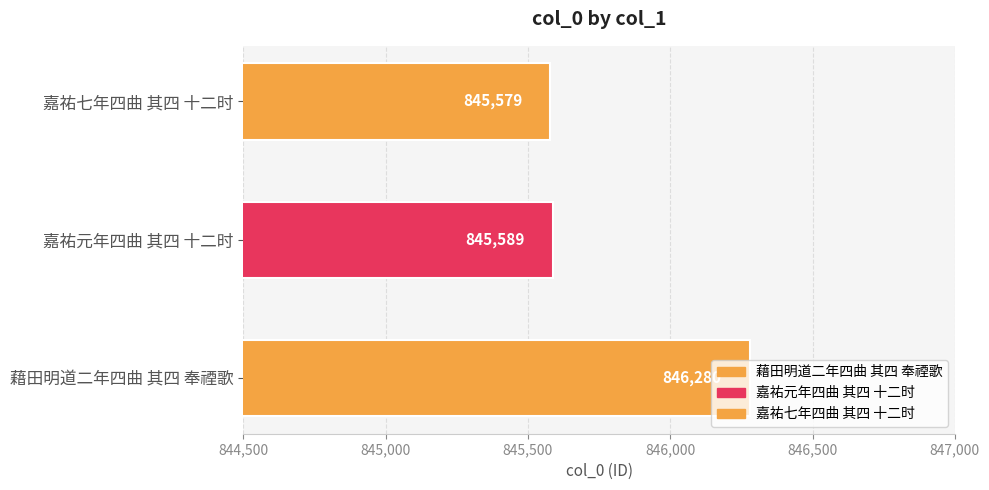

Between 藉田明道二年四曲 其四 奉禋歌 and 嘉祐元年四曲 其四 十二时, which is larger?

藉田明道二年四曲 其四 奉禋歌